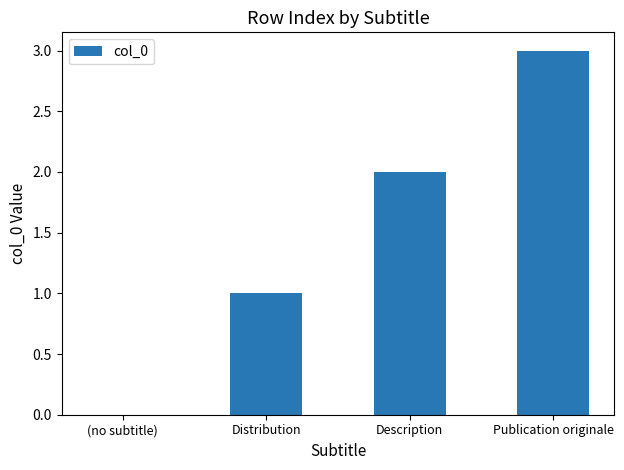

Is it true that the value at Description is 2?

True